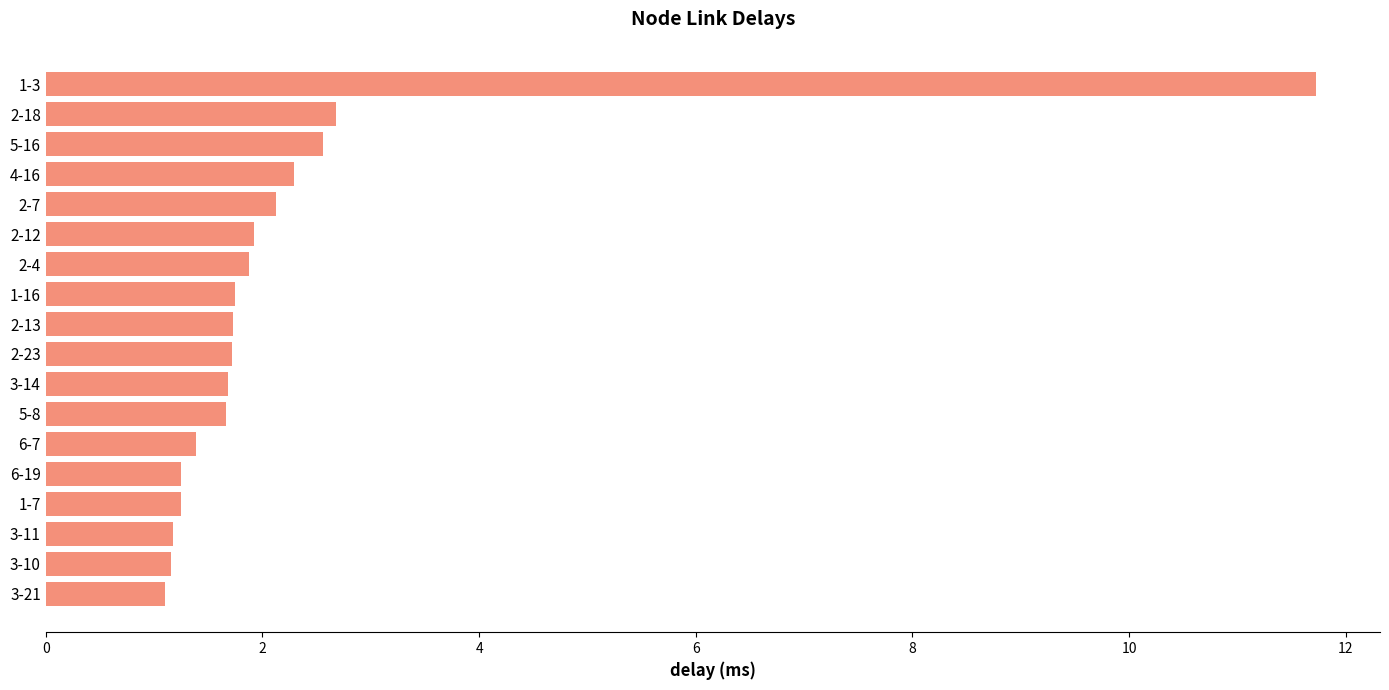

What is the smallest value displayed?

1.1